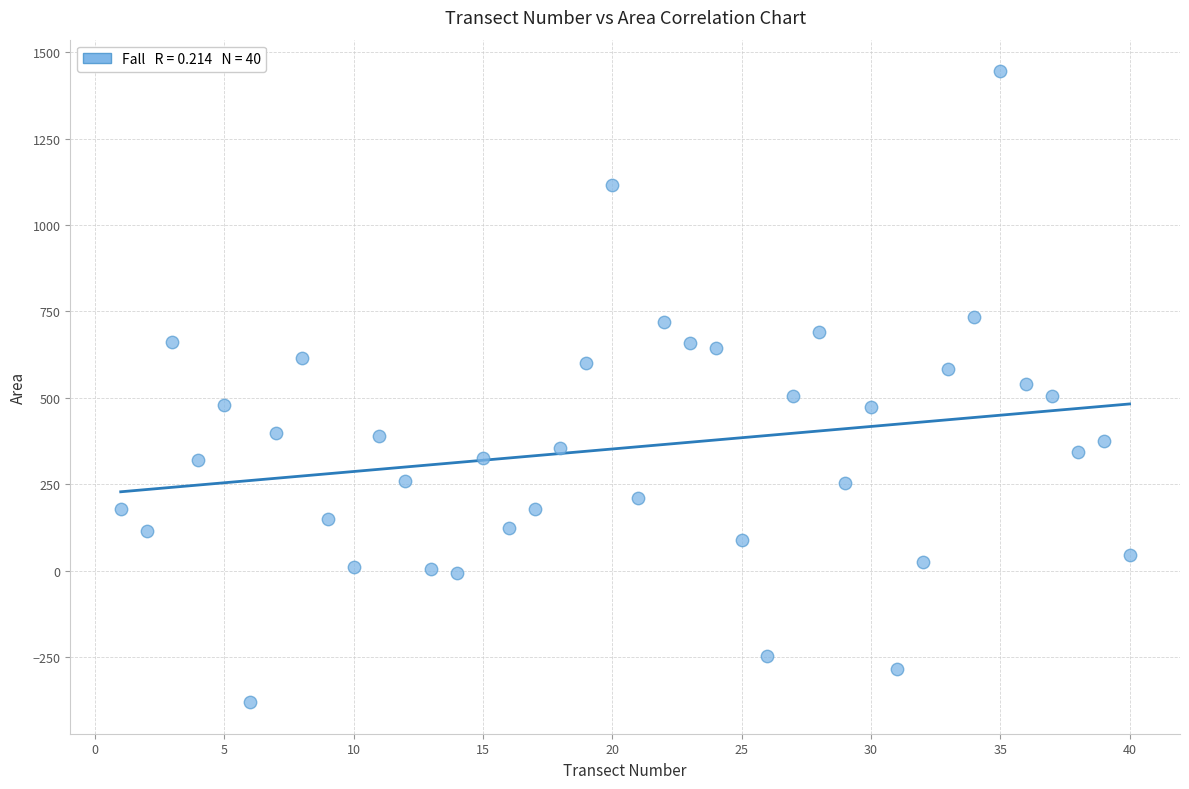

What is the range of Y values (max minus min)?

1825.0